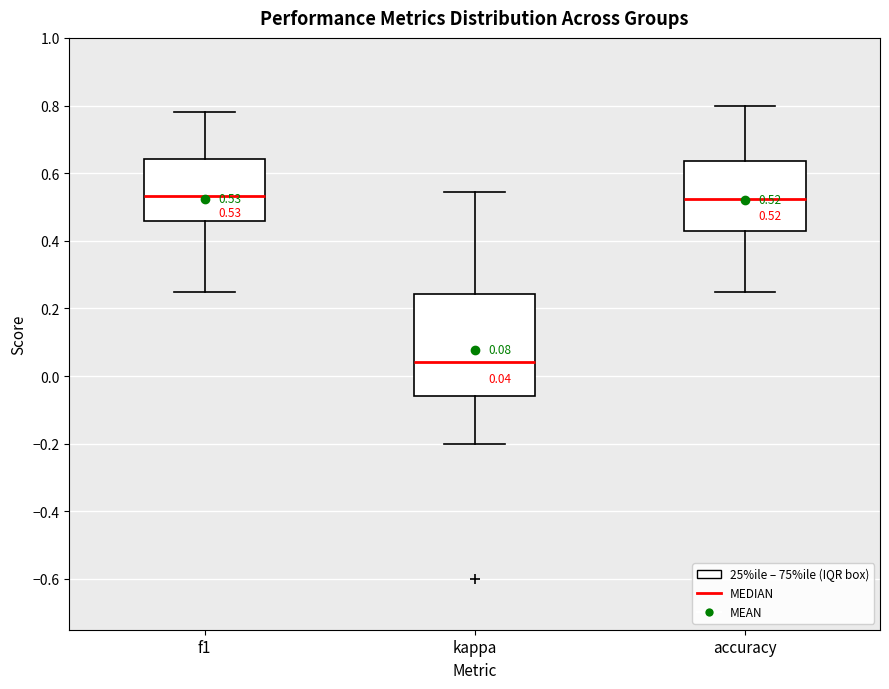

Comparing the boxes themselves (not the whiskers), which one is the tallest?

kappa